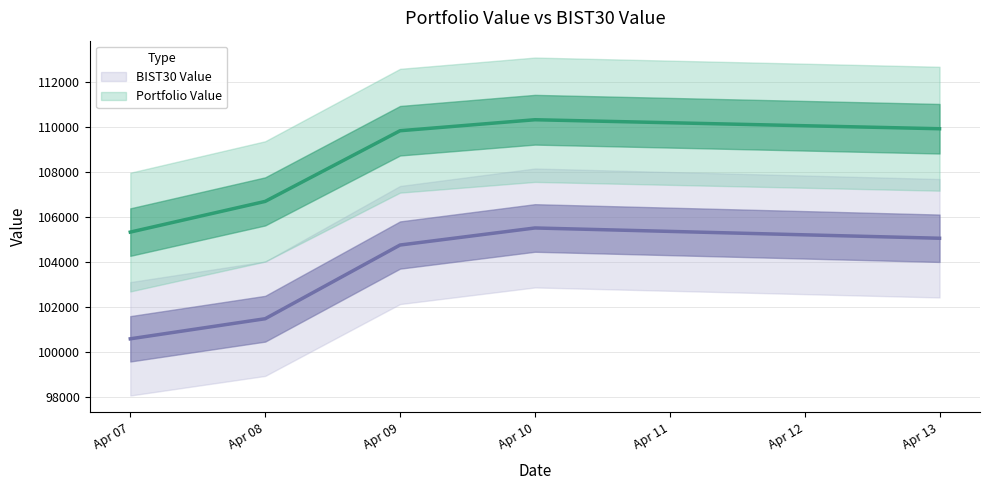

Is the value of BIST30 Value at Apr 10 greater than the value of Portfolio Value at Apr 10?

No